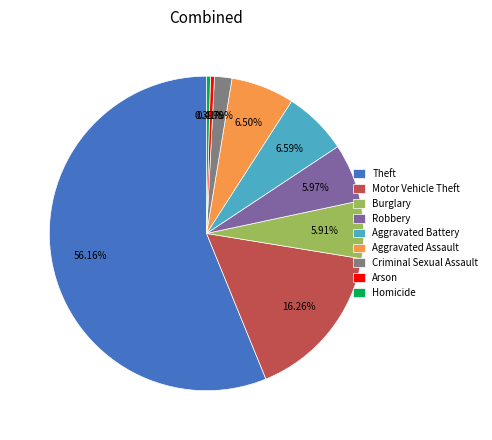

How many segments does this pie chart have?

9